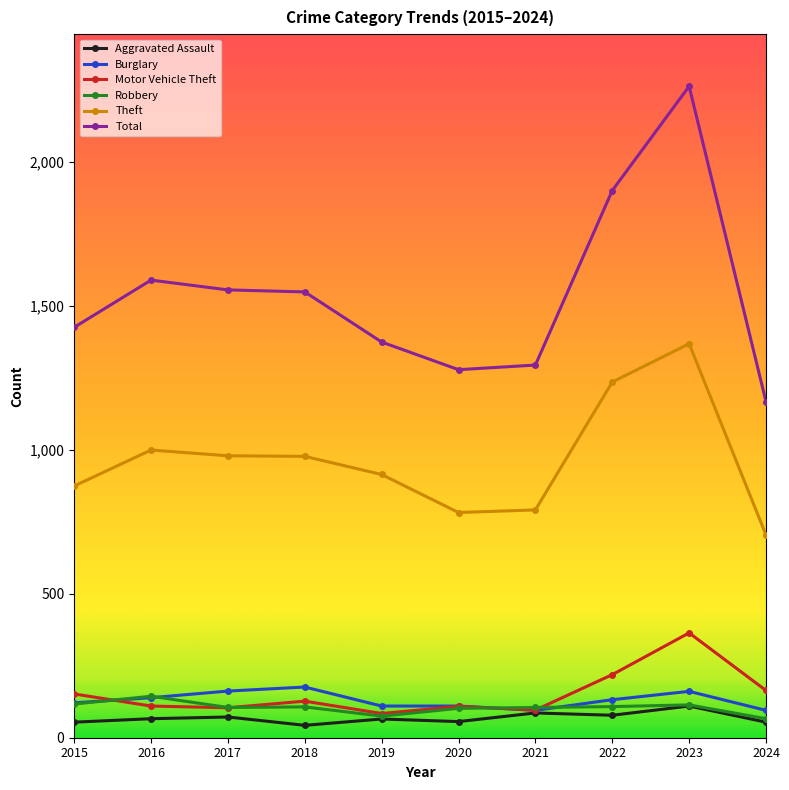

What is the value of the Aggravated Assault point at the 6th from the left?

56